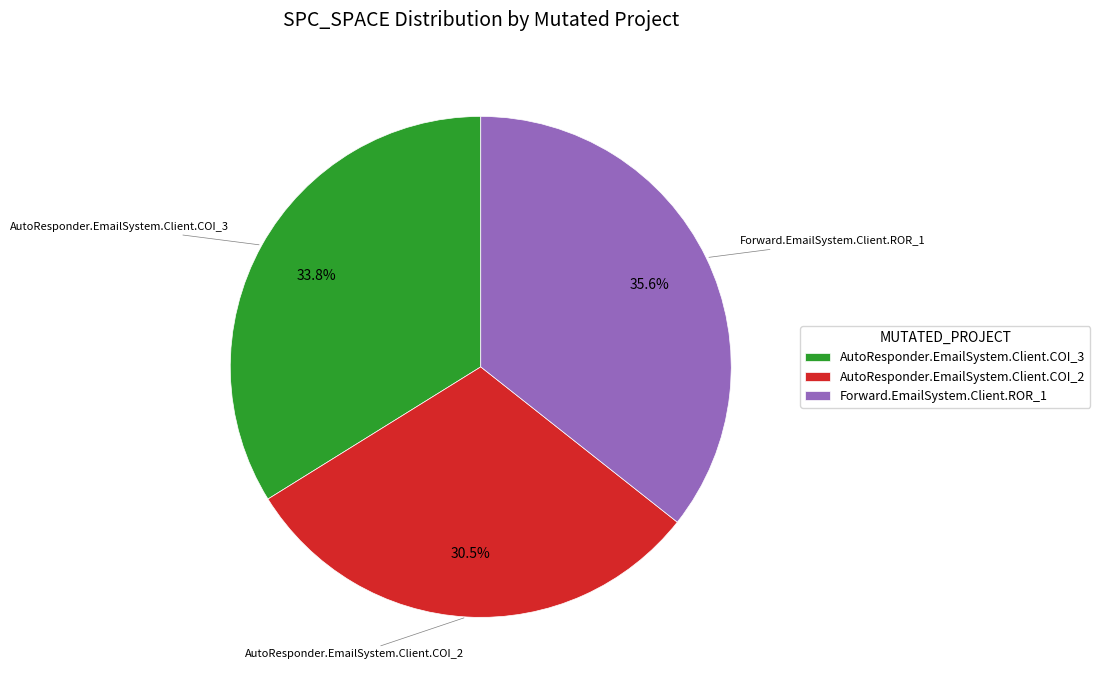

Do AutoResponder.EmailSystem.Client.COI_2 and AutoResponder.EmailSystem.Client.COI_3 together represent more than half of the pie?

Yes